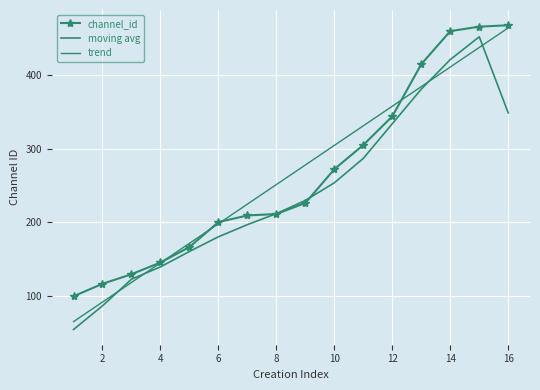

How many lines are shown in the chart?

3